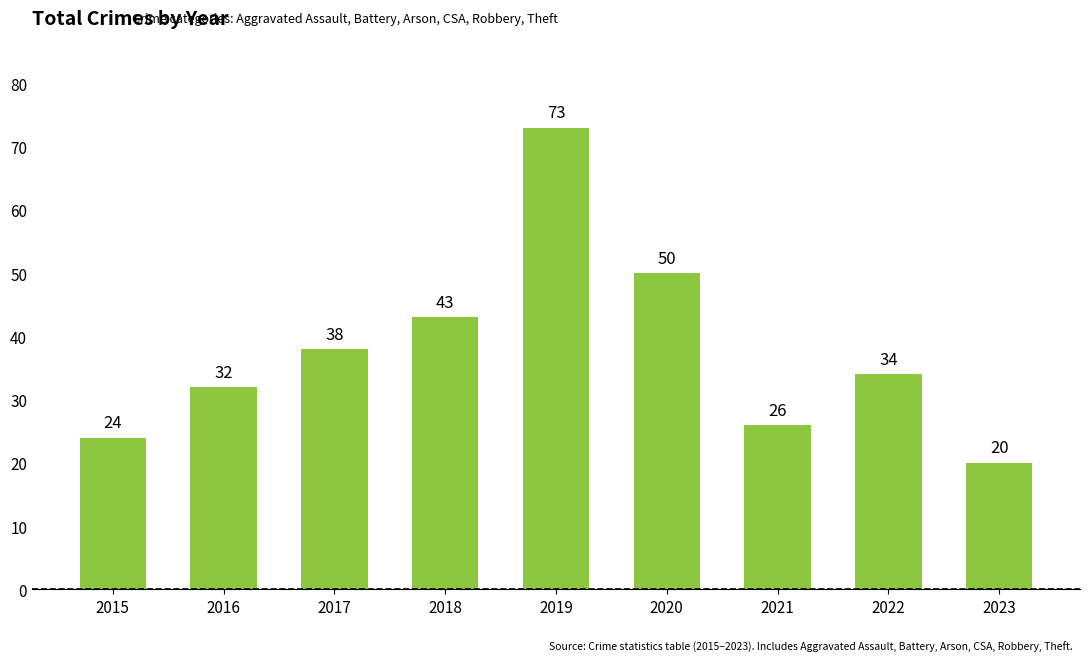

Rank the categories by value from lowest to highest.

2023, 2015, 2021, 2016, 2022, 2017, 2018, 2020, 2019